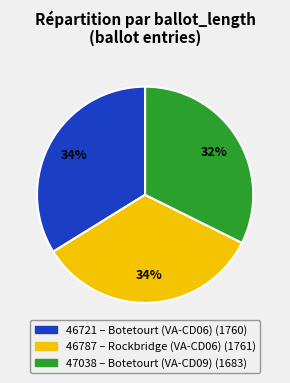

True or false: 46721 accounts for 34% of the total.

True